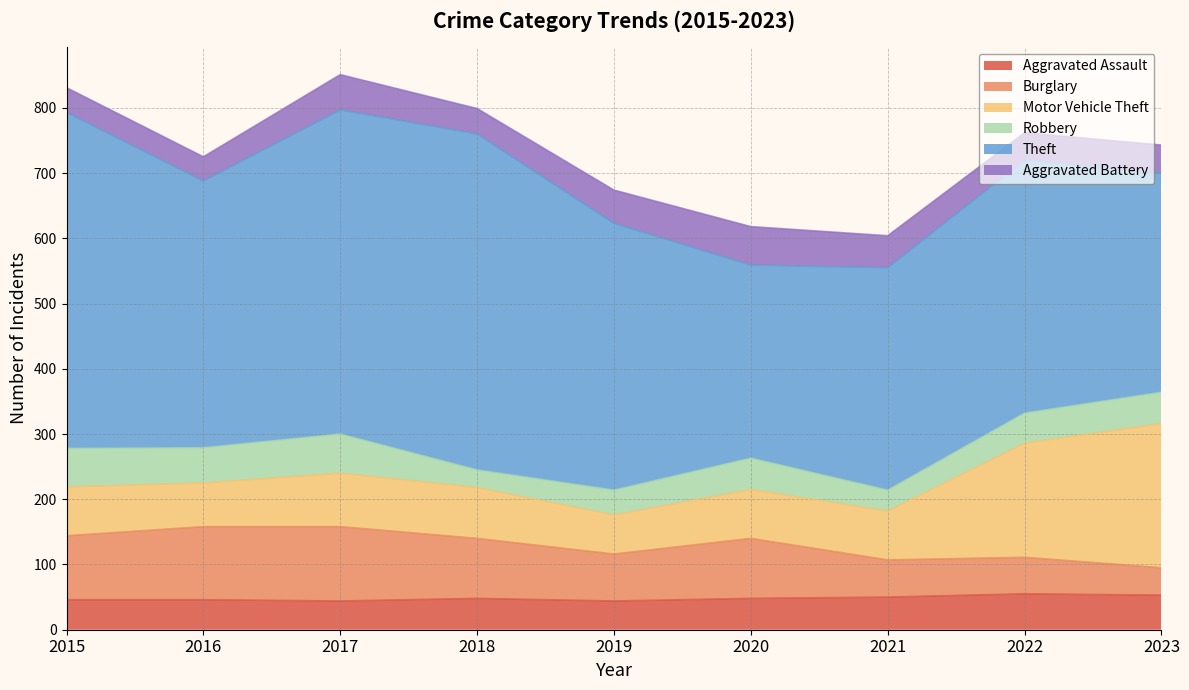

What is the difference between the highest and lowest values at 2019?

371